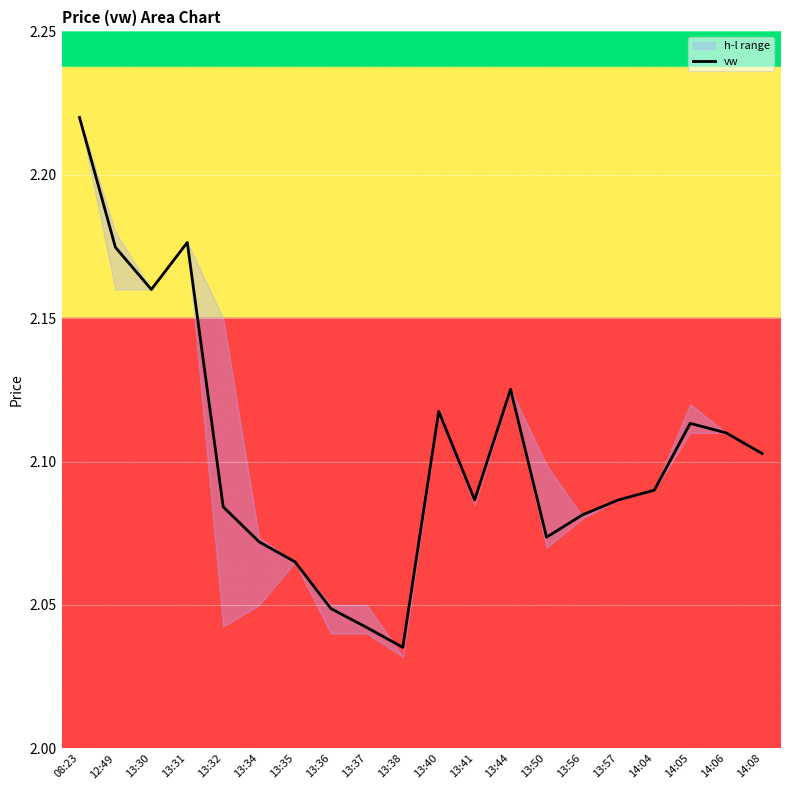

The chart shows a value of 1.2 at 13:41. True or false?

False